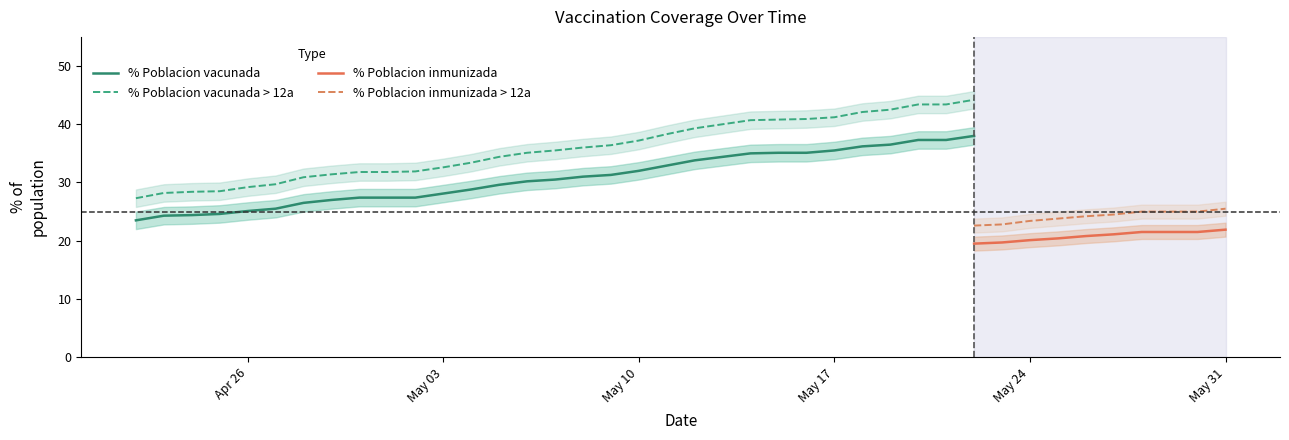

Between 2021-05-15 and 2021-05-31, which series saw the biggest shift?

% Poblacion vacunada > 12a